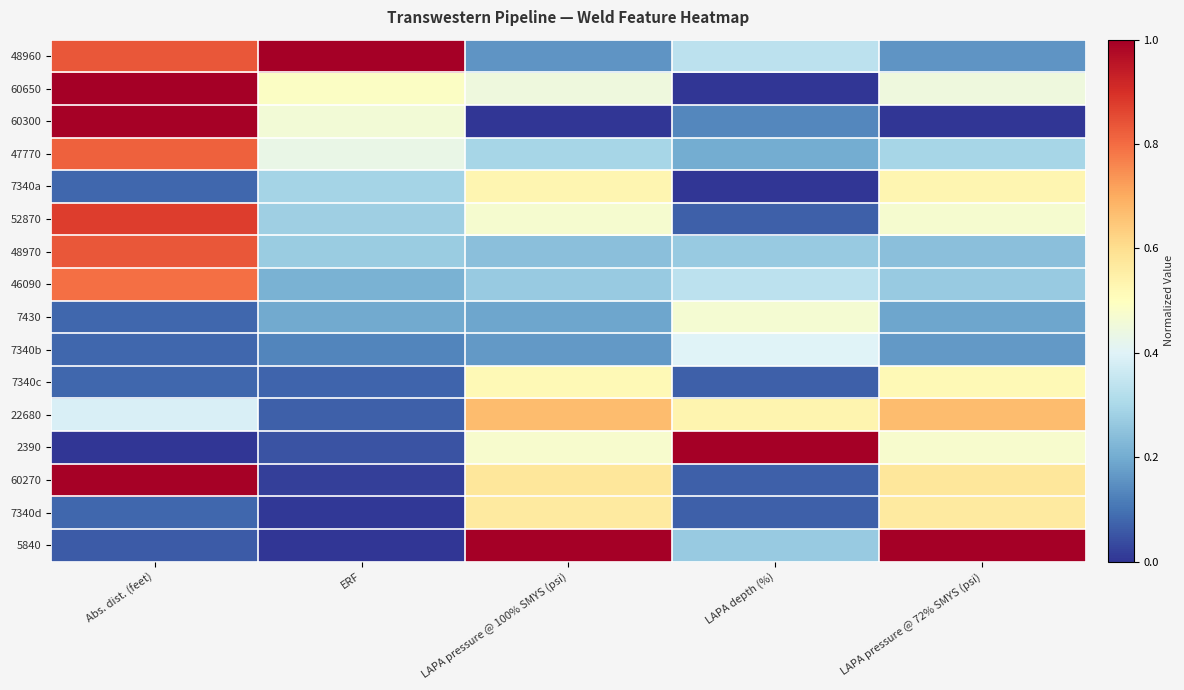

Reading left to right, list all the values displayed in this chart.

48960: Abs. dist. (feet)=0.8	ERF=1.0	LAPA pressure @ 100% SMYS (psi)=0.2	LAPA depth (%)=0.3	LAPA pressure @ 72% SMYS (psi)=0.2
60650: Abs. dist. (feet)=1.0	ERF=0.5	LAPA pressure @ 100% SMYS (psi)=0.4	LAPA depth (%)=0.0	LAPA pressure @ 72% SMYS (psi)=0.4
60300: Abs. dist. (feet)=1.0	ERF=0.5	LAPA pressure @ 100% SMYS (psi)=0.0	LAPA depth (%)=0.1	LAPA pressure @ 72% SMYS (psi)=0.0
47770: Abs. dist. (feet)=0.8	ERF=0.4	LAPA pressure @ 100% SMYS (psi)=0.3	LAPA depth (%)=0.2	LAPA pressure @ 72% SMYS (psi)=0.3
7340a: Abs. dist. (feet)=0.1	ERF=0.3	LAPA pressure @ 100% SMYS (psi)=0.5	LAPA depth (%)=0.0	LAPA pressure @ 72% SMYS (psi)=0.5
52870: Abs. dist. (feet)=0.9	ERF=0.3	LAPA pressure @ 100% SMYS (psi)=0.5	LAPA depth (%)=0.1	LAPA pressure @ 72% SMYS (psi)=0.5
48970: Abs. dist. (feet)=0.8	ERF=0.3	LAPA pressure @ 100% SMYS (psi)=0.2	LAPA depth (%)=0.3	LAPA pressure @ 72% SMYS (psi)=0.2
46090: Abs. dist. (feet)=0.8	ERF=0.2	LAPA pressure @ 100% SMYS (psi)=0.3	LAPA depth (%)=0.3	LAPA pressure @ 72% SMYS (psi)=0.3
7430: Abs. dist. (feet)=0.1	ERF=0.2	LAPA pressure @ 100% SMYS (psi)=0.2	LAPA depth (%)=0.5	LAPA pressure @ 72% SMYS (psi)=0.2
7340b: Abs. dist. (feet)=0.1	ERF=0.1	LAPA pressure @ 100% SMYS (psi)=0.2	LAPA depth (%)=0.4	LAPA pressure @ 72% SMYS (psi)=0.2
7340c: Abs. dist. (feet)=0.1	ERF=0.1	LAPA pressure @ 100% SMYS (psi)=0.5	LAPA depth (%)=0.1	LAPA pressure @ 72% SMYS (psi)=0.5
22680: Abs. dist. (feet)=0.4	ERF=0.1	LAPA pressure @ 100% SMYS (psi)=0.7	LAPA depth (%)=0.5	LAPA pressure @ 72% SMYS (psi)=0.7
2390: Abs. dist. (feet)=0.0	ERF=0.0	LAPA pressure @ 100% SMYS (psi)=0.5	LAPA depth (%)=1.0	LAPA pressure @ 72% SMYS (psi)=0.5
60270: Abs. dist. (feet)=1.0	ERF=0.0	LAPA pressure @ 100% SMYS (psi)=0.6	LAPA depth (%)=0.1	LAPA pressure @ 72% SMYS (psi)=0.6
7340d: Abs. dist. (feet)=0.1	ERF=0.0	LAPA pressure @ 100% SMYS (psi)=0.6	LAPA depth (%)=0.1	LAPA pressure @ 72% SMYS (psi)=0.6
5840: Abs. dist. (feet)=0.1	ERF=0.0	LAPA pressure @ 100% SMYS (psi)=1.0	LAPA depth (%)=0.3	LAPA pressure @ 72% SMYS (psi)=1.0